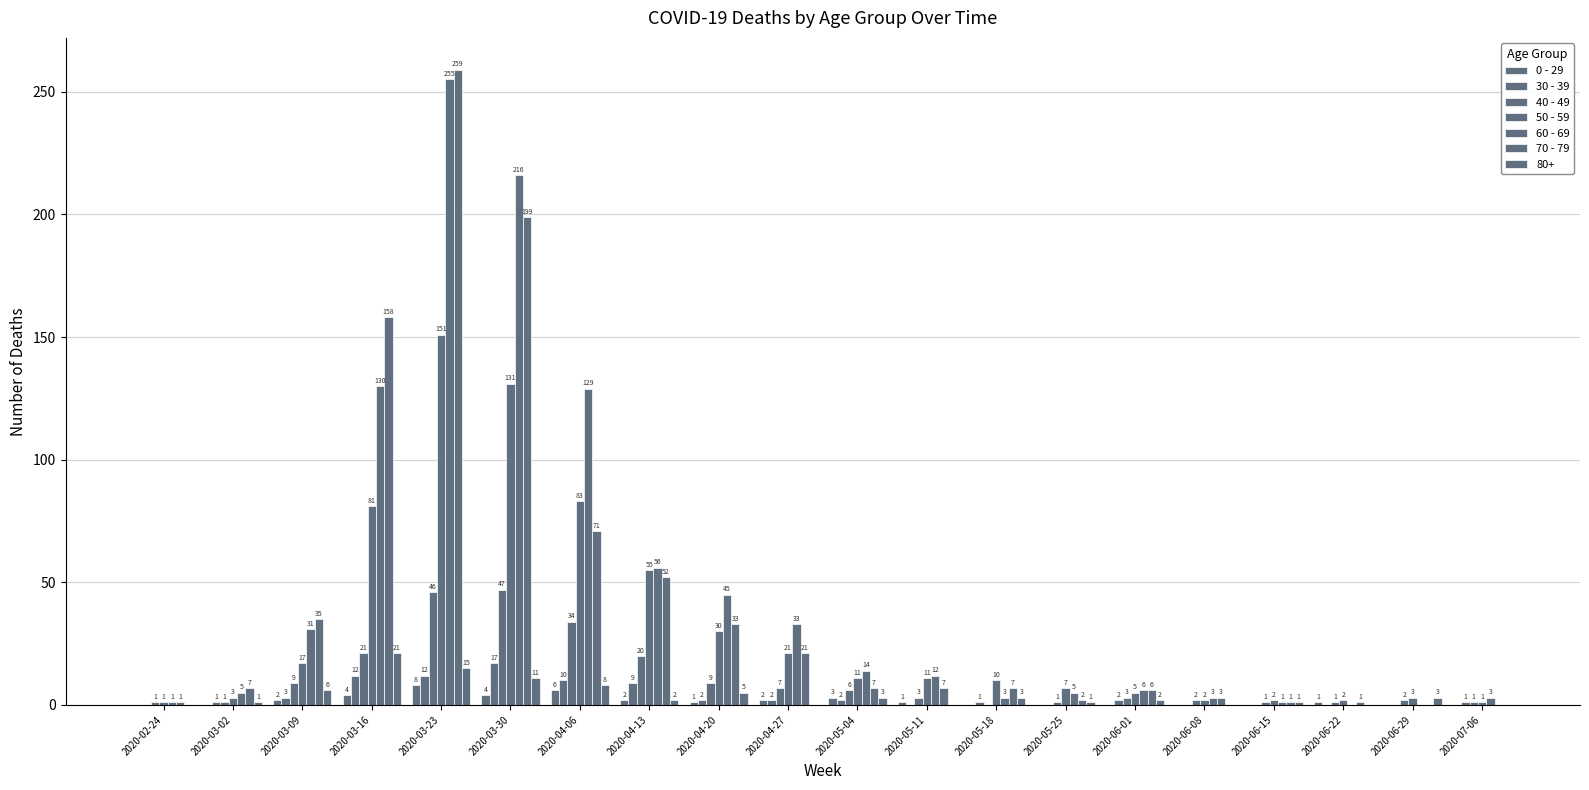

At how many categories does at least one series exceed 13?

9